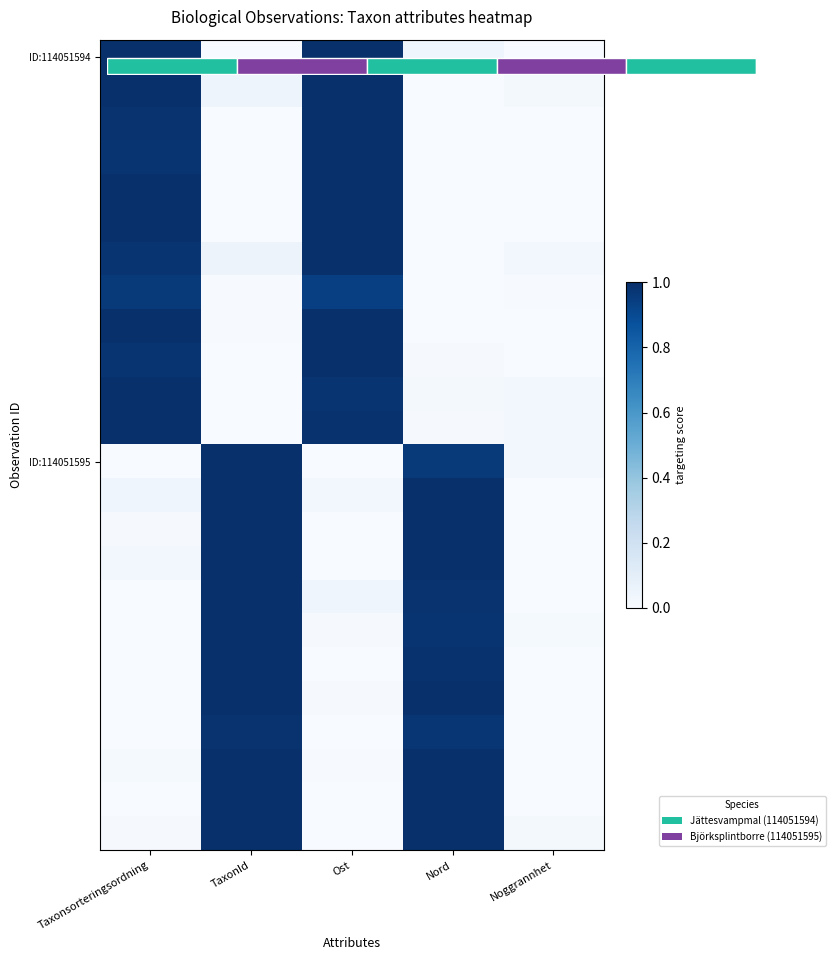

What is the spread (max minus min) of values at Nord?

1.0